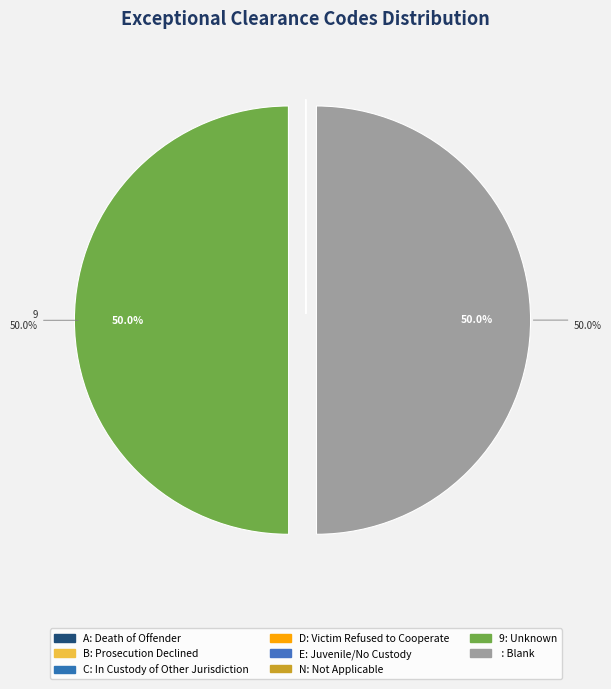

Which slice is the largest?

9